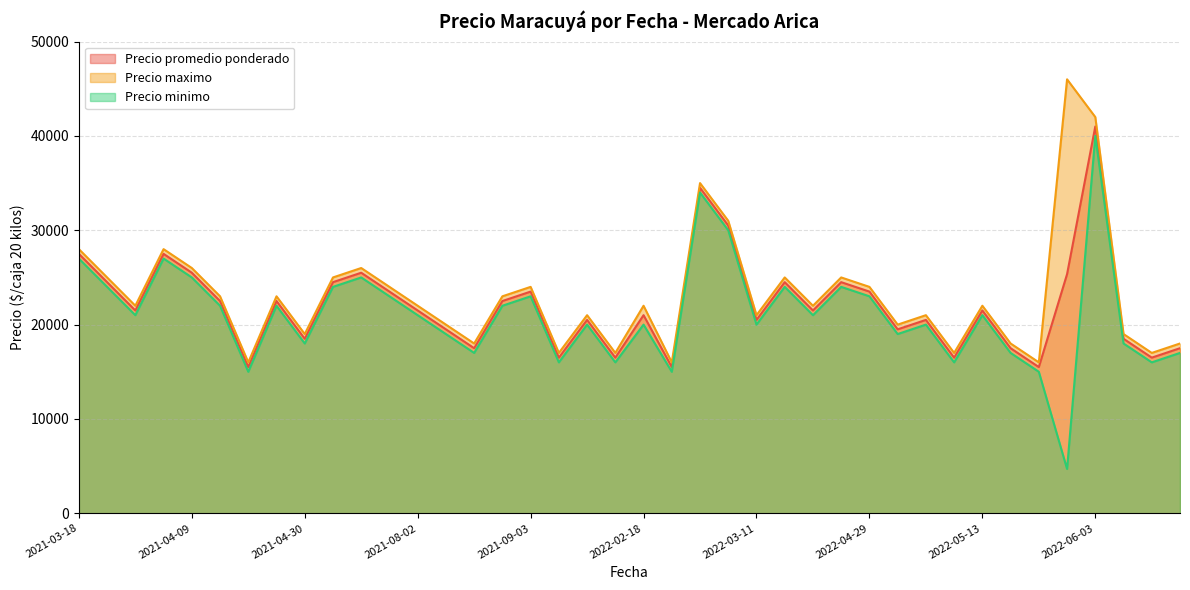

In Precio maximo, how many points are higher than both neighbors (excluding endpoints)?

12